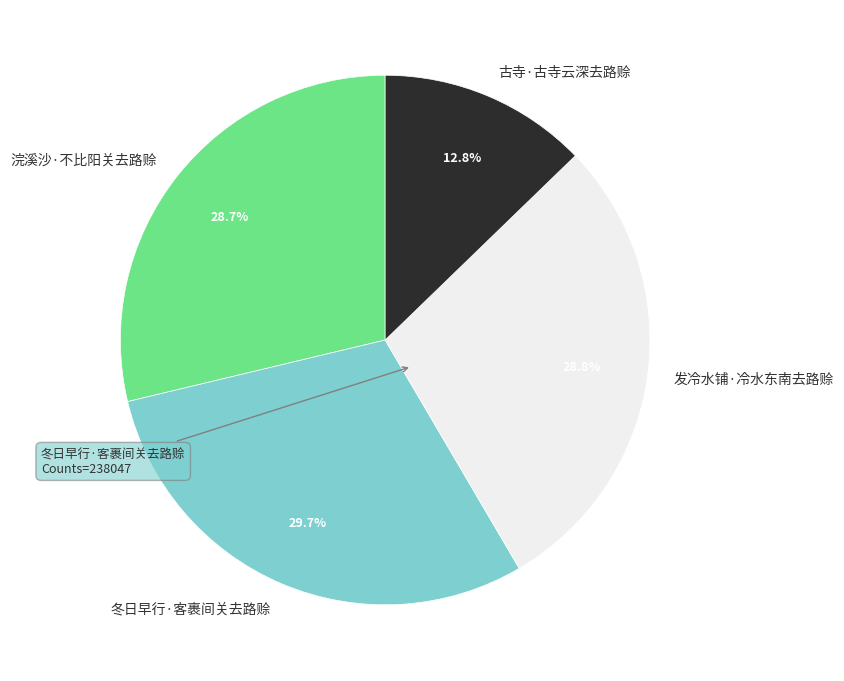

Which has a higher value, 冬日早行·客裹间关去路赊 or 古寺·古寺云深去路赊?

冬日早行·客裹间关去路赊